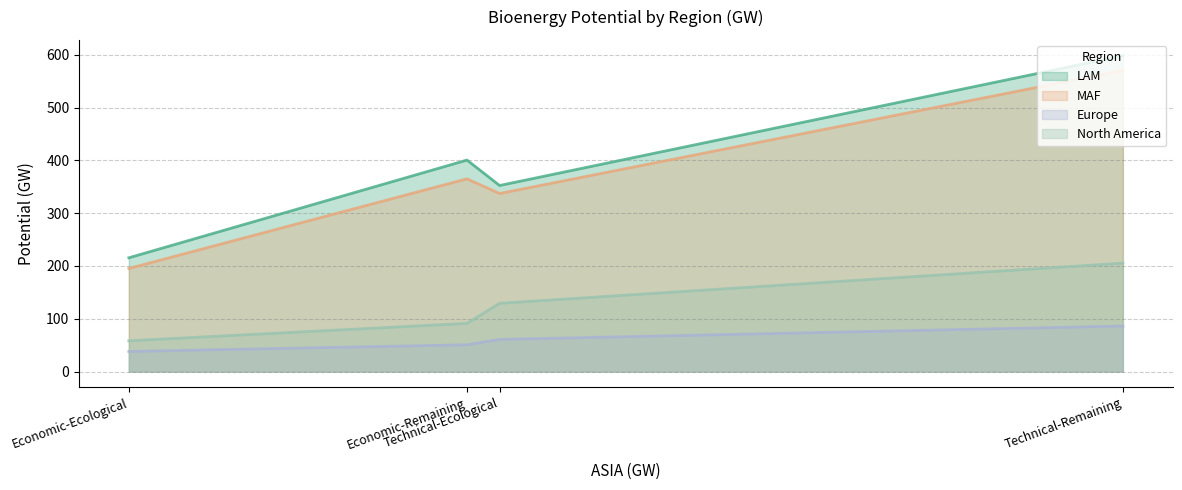

What is the difference between the highest and lowest values at Economic-Ecological?

177.5